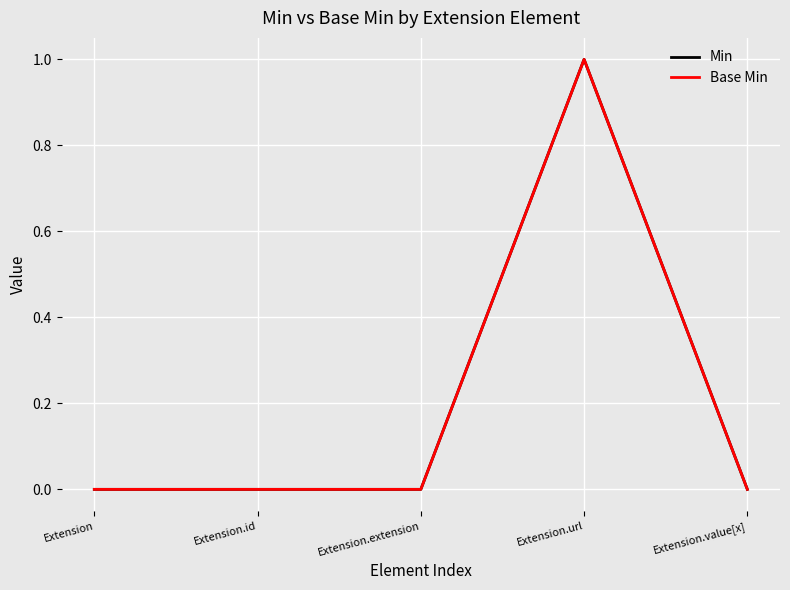

True or false: Base Min and Min cross at least once.

False